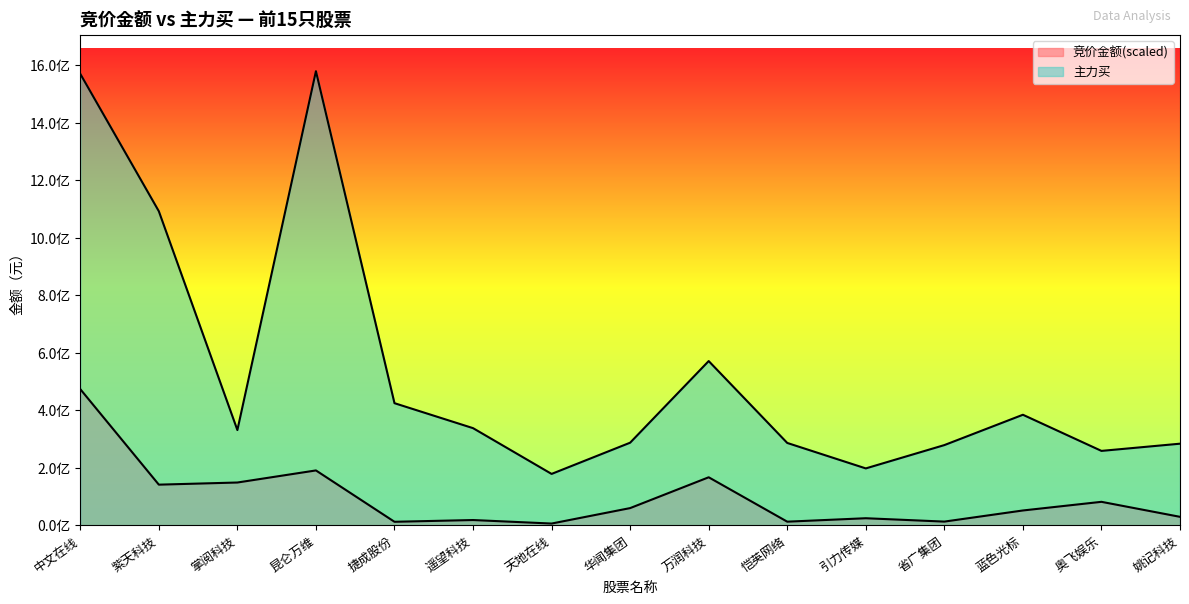

How many data points does each series have?

15